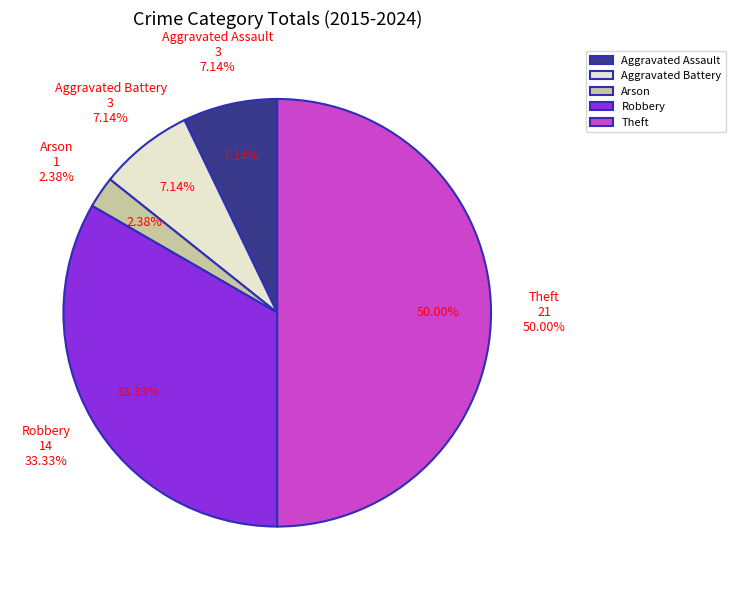

Count the number of slices in the pie.

5